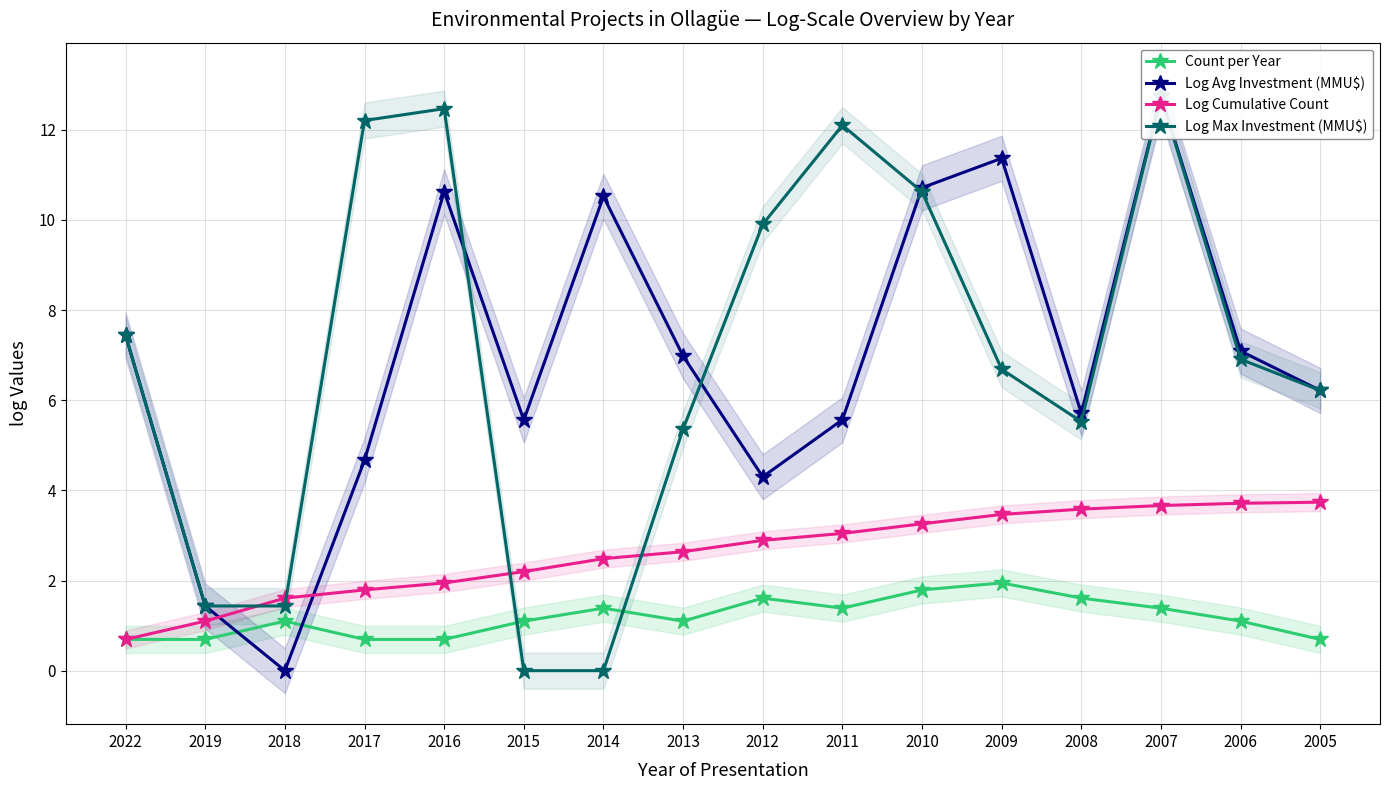

What is the sum of all Log Avg Investment (MMU$) values?

110.9